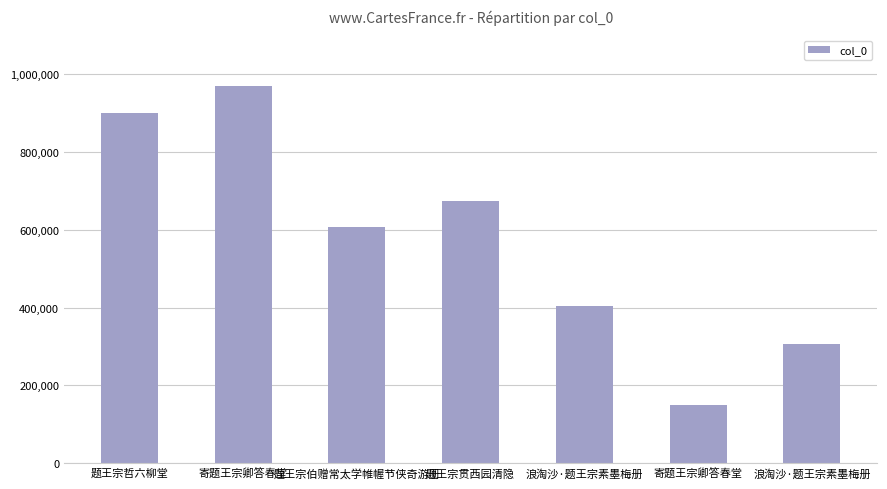

How many bars are there in total?

7